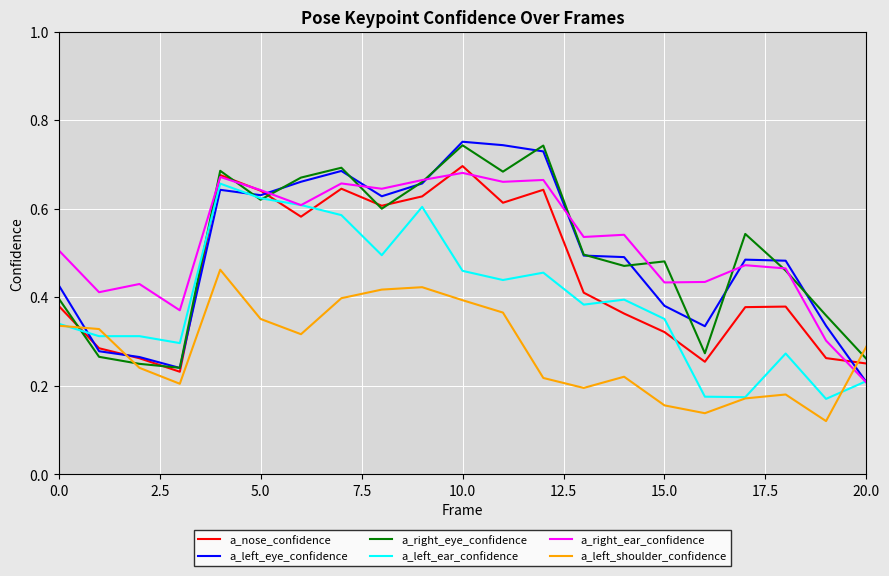

How many intersections are there between a_right_ear_confidence and a_left_shoulder_confidence?

1